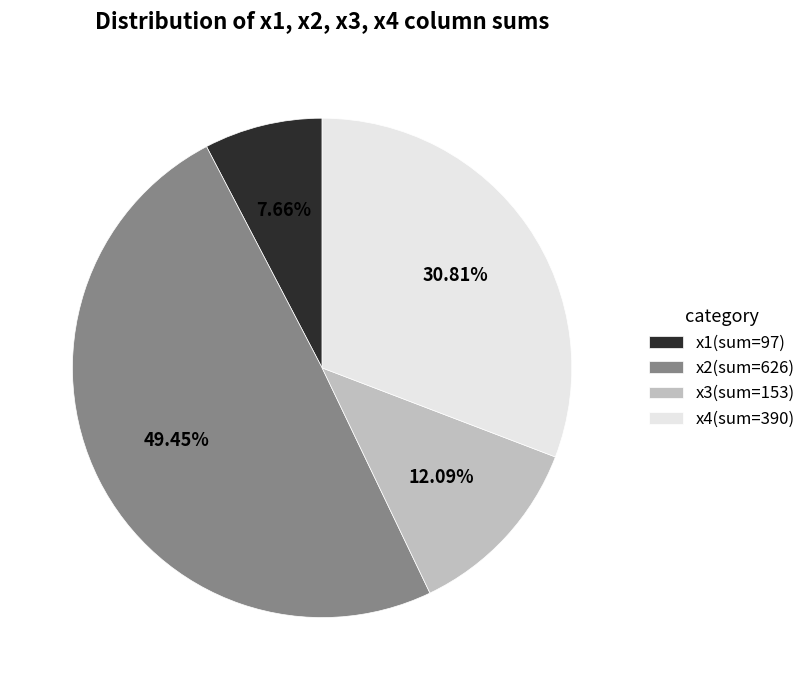

Does x4(sum=390) account for over 50% of the chart?

No